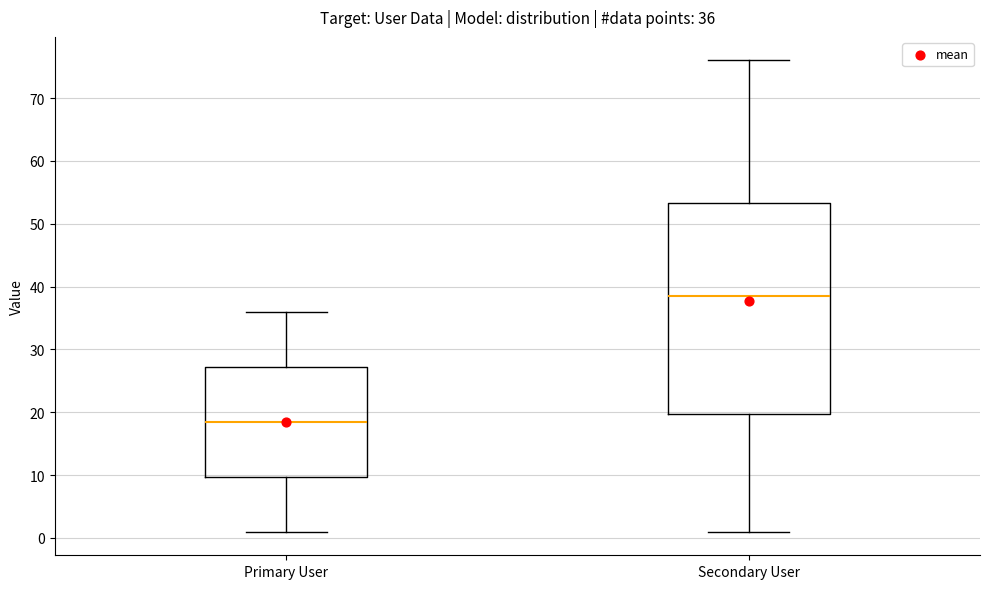

Which box has the lowest median line?

Primary User